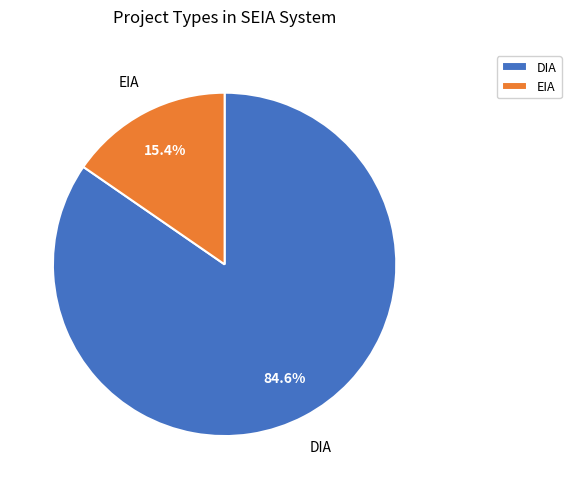

True or false: EIA accounts for 15% of the total.

True